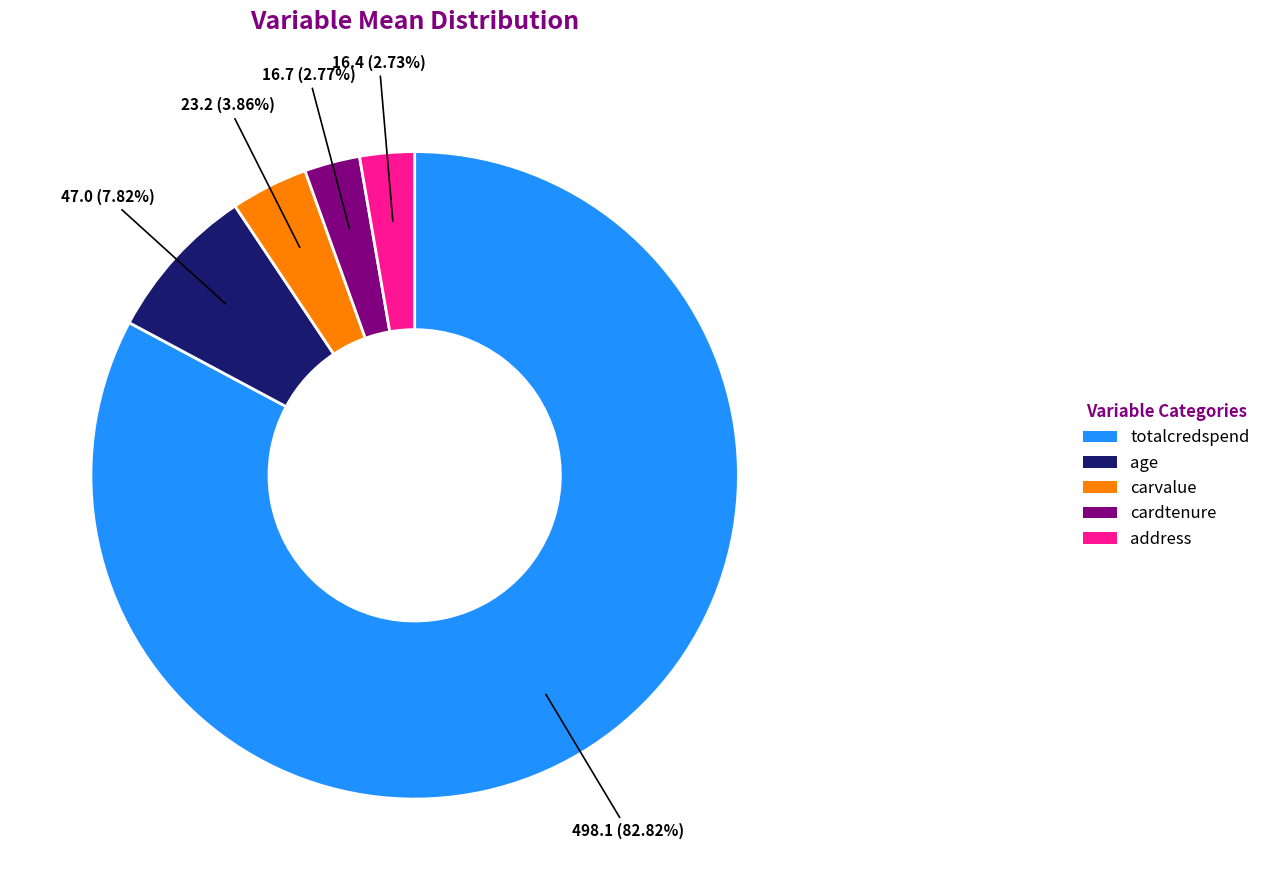

How many segments does this pie chart have?

5